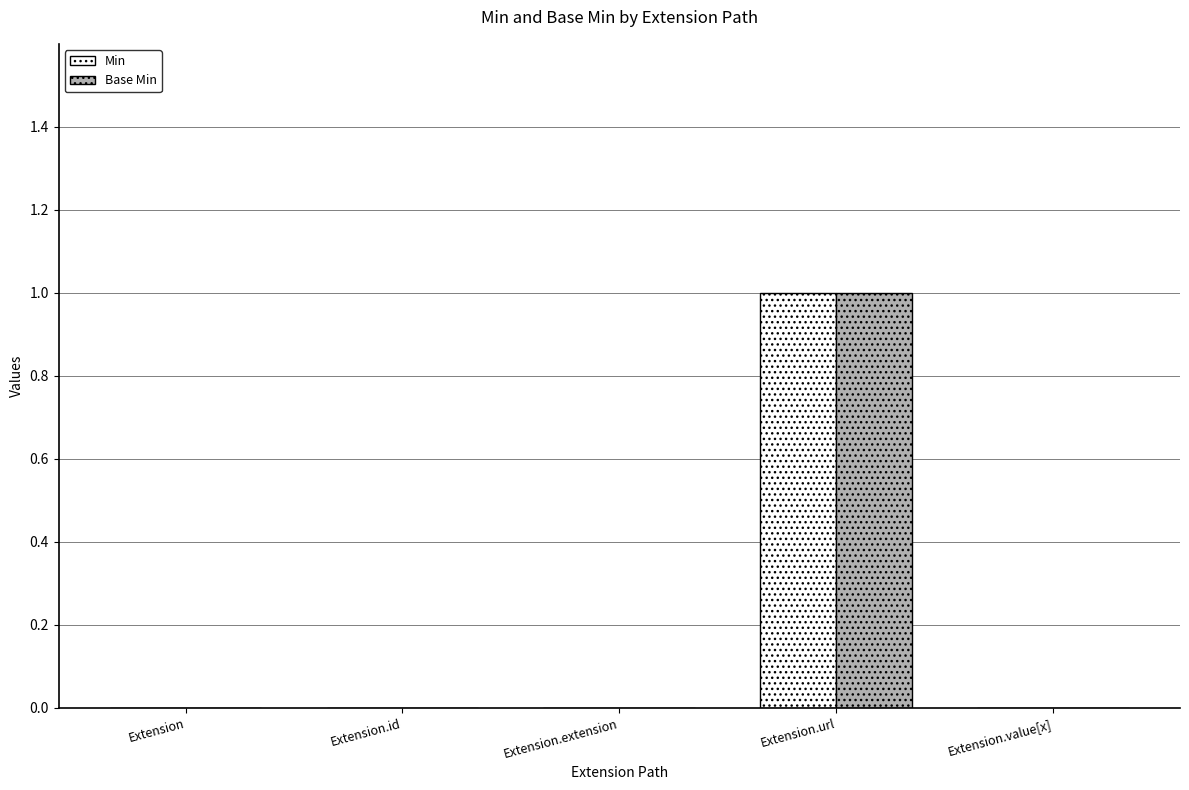

How many data points does each series have?

5